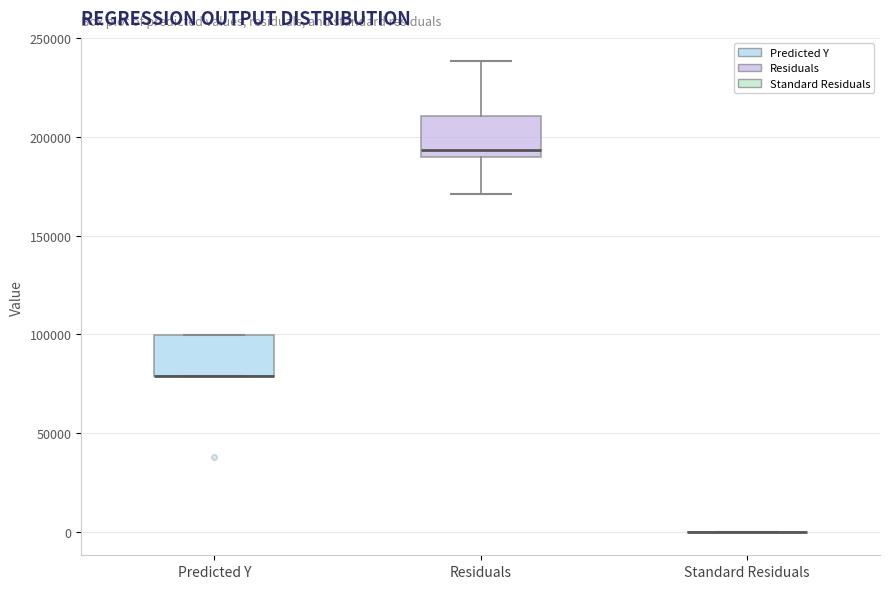

Where is the lower edge of the box for Predicted Y on the y-axis? The values are not printed on the chart, so give them approximately, as read against the axis.

80000